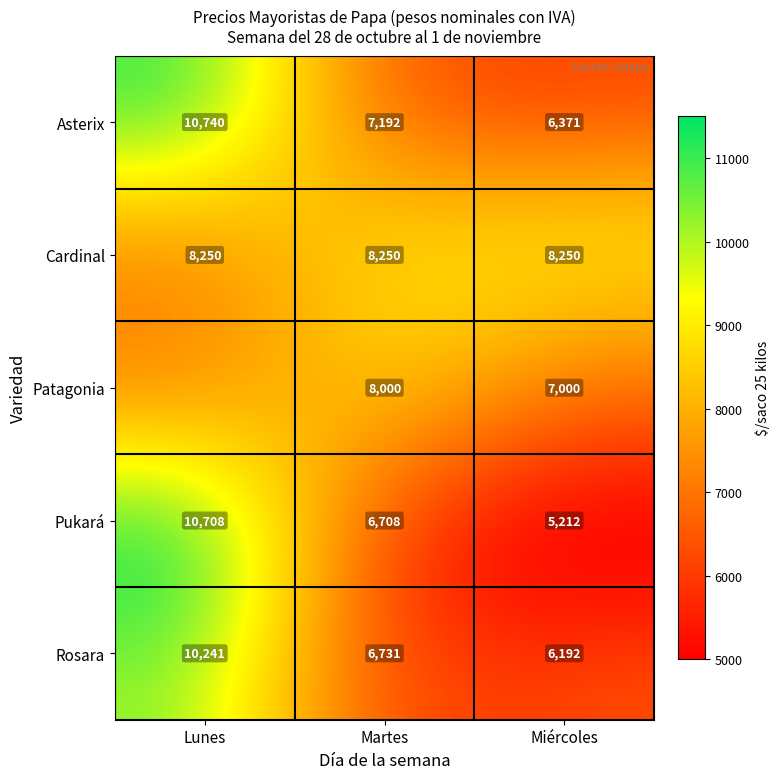

What is the average value of the Asterix series?

8101